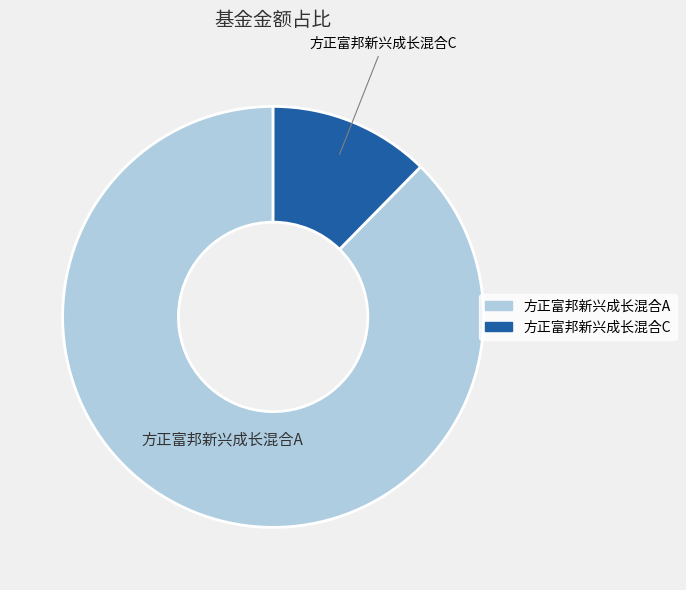

Is 方正富邦新兴成长混合A the majority of the pie?

Yes